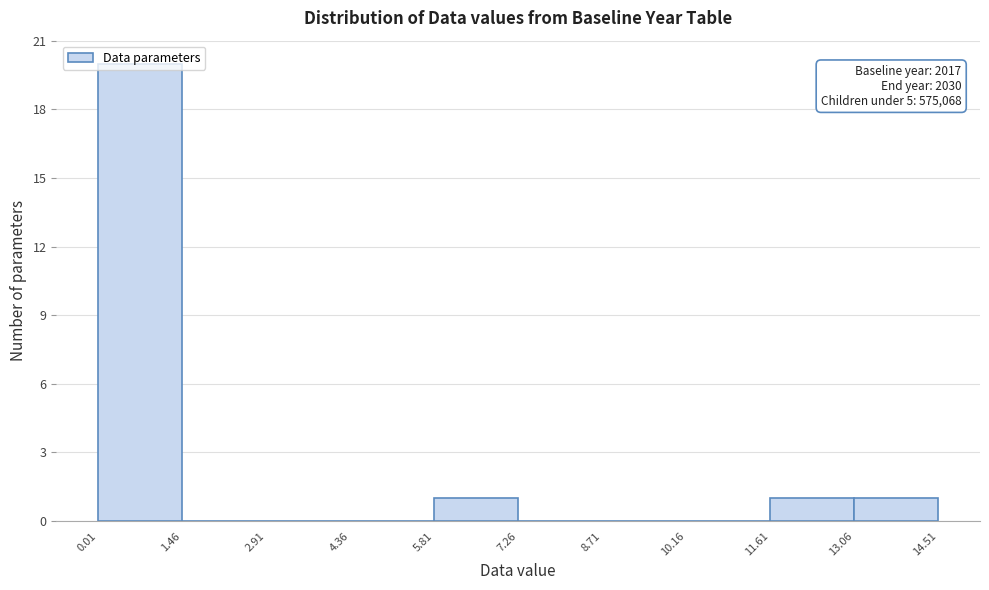

Which range on the x-axis has the tallest bar?

0.01 to 1.46